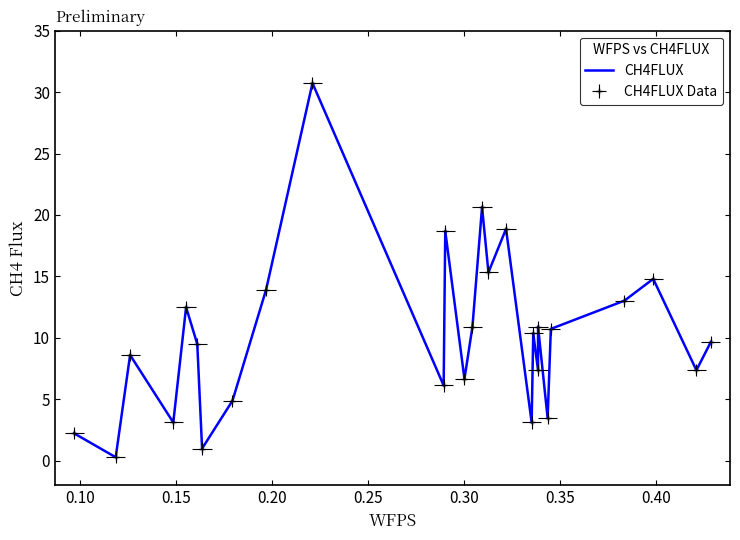

How many data points are above 9?

15